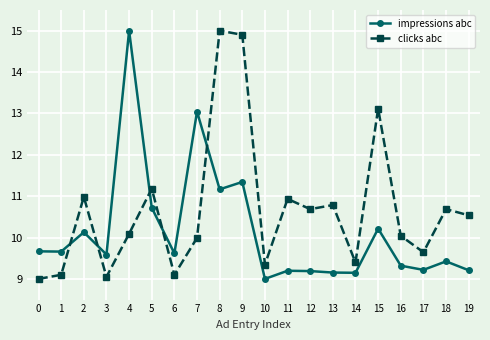

Is the value of impressions abc at 9 greater than the value of clicks abc at 13?

Yes